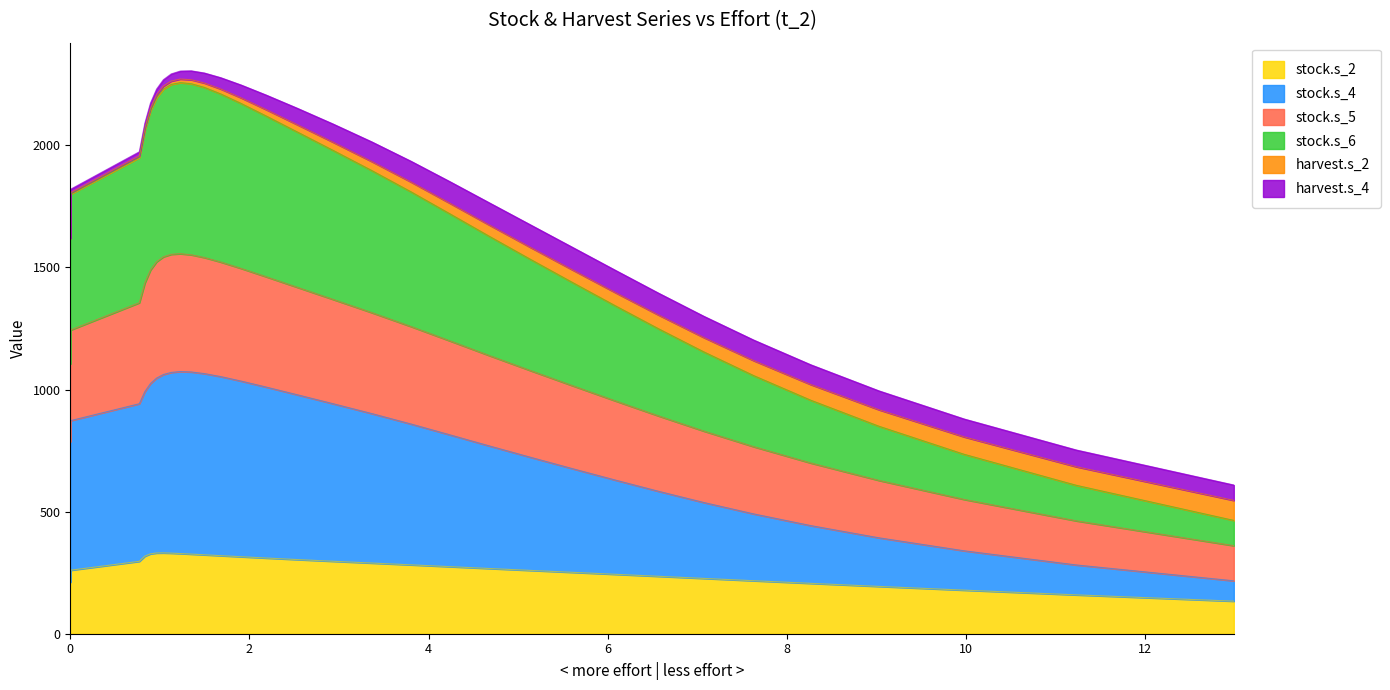

Which series has the widest spread of values?

stock.s_6